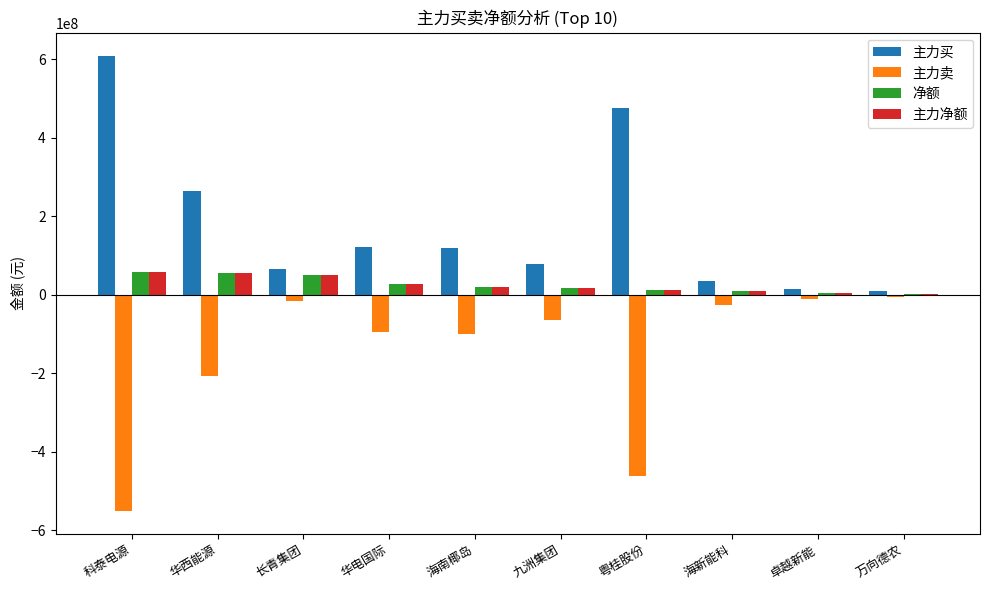

At which category does the chart reach its peak across all series?

科泰电源